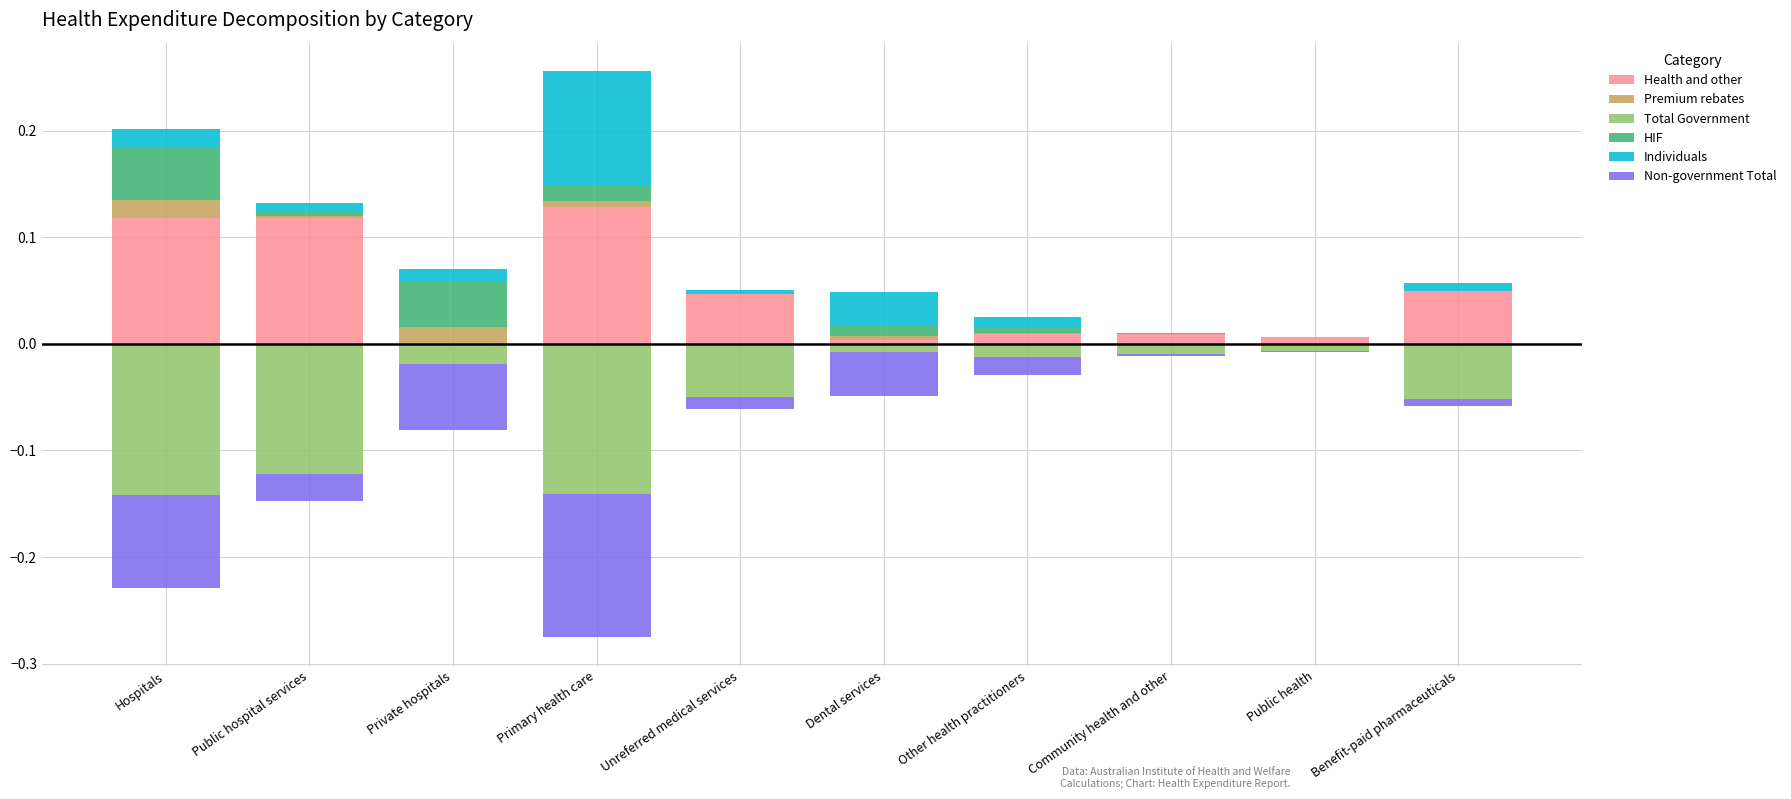

What is the smallest value displayed?

-0.1